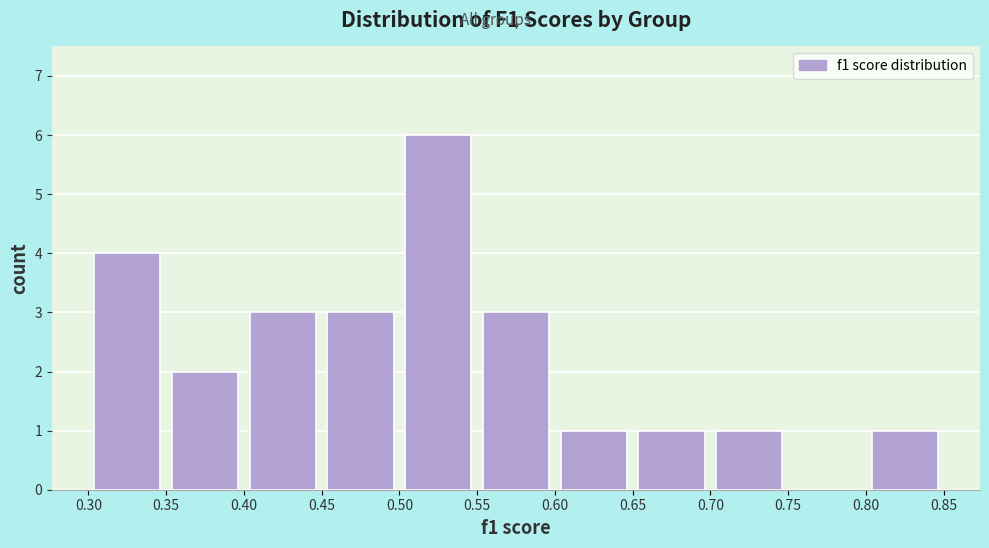

Reading left to right, list every bar in this chart as the range it spans on the x-axis followed by its height. The values are not printed on the chart, so give them approximately, as read against the axis.

0.30 to 0.35: 4
0.35 to 0.40: 2
0.40 to 0.45: 3
0.45 to 0.50: 3
0.50 to 0.55: 6
0.55 to 0.60: 3
0.60 to 0.65: 1
0.65 to 0.70: 1
0.70 to 0.75: 1
0.75 to 0.80: 0
0.80 to 0.85: 1